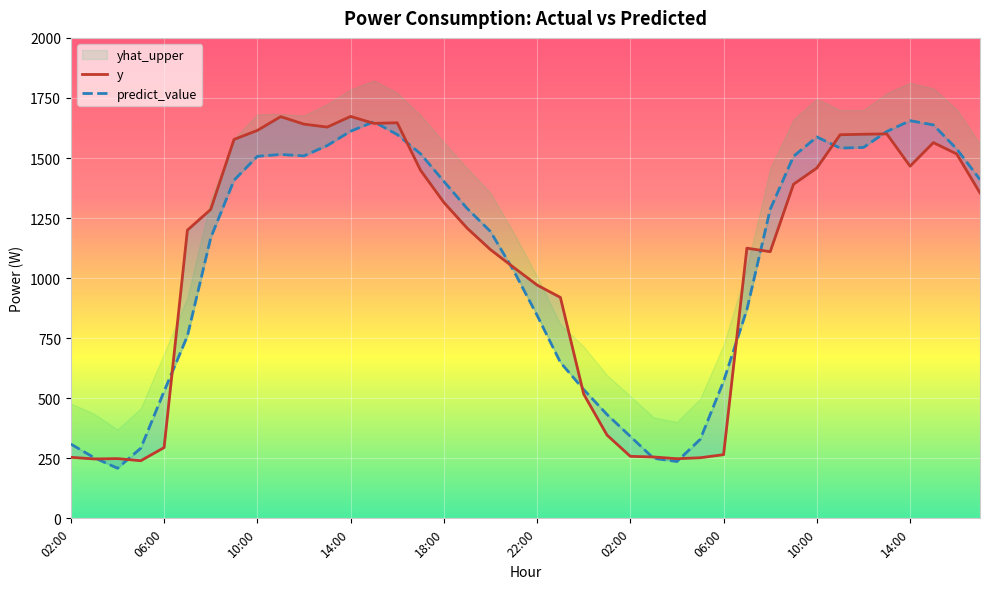

How many times do predict_value and y cross each other?

14